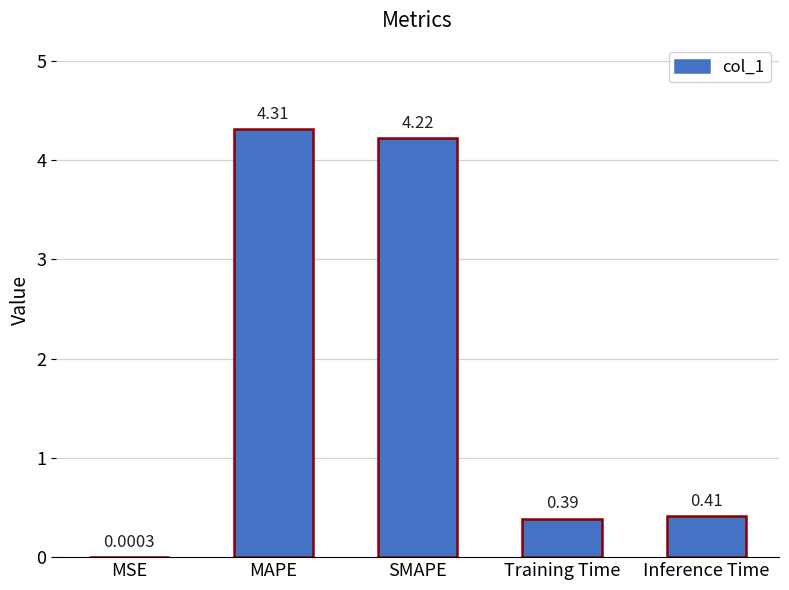

Is it true that the value at SMAPE is 1.5?

False